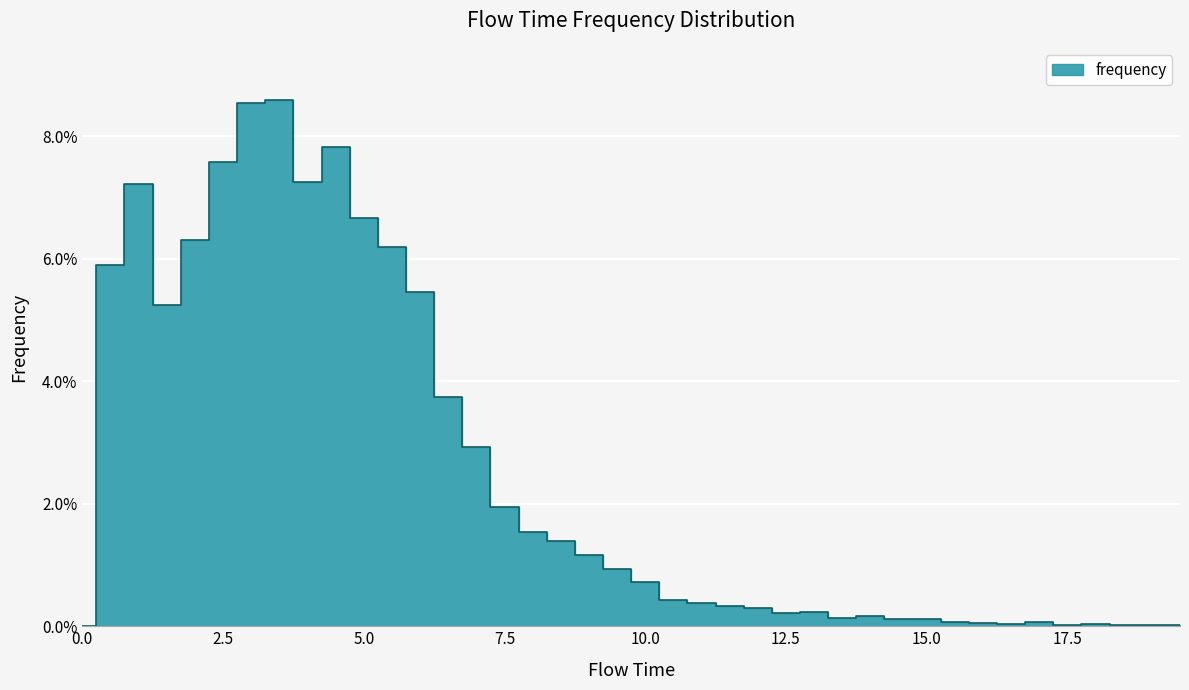

How many positive values are there?

39